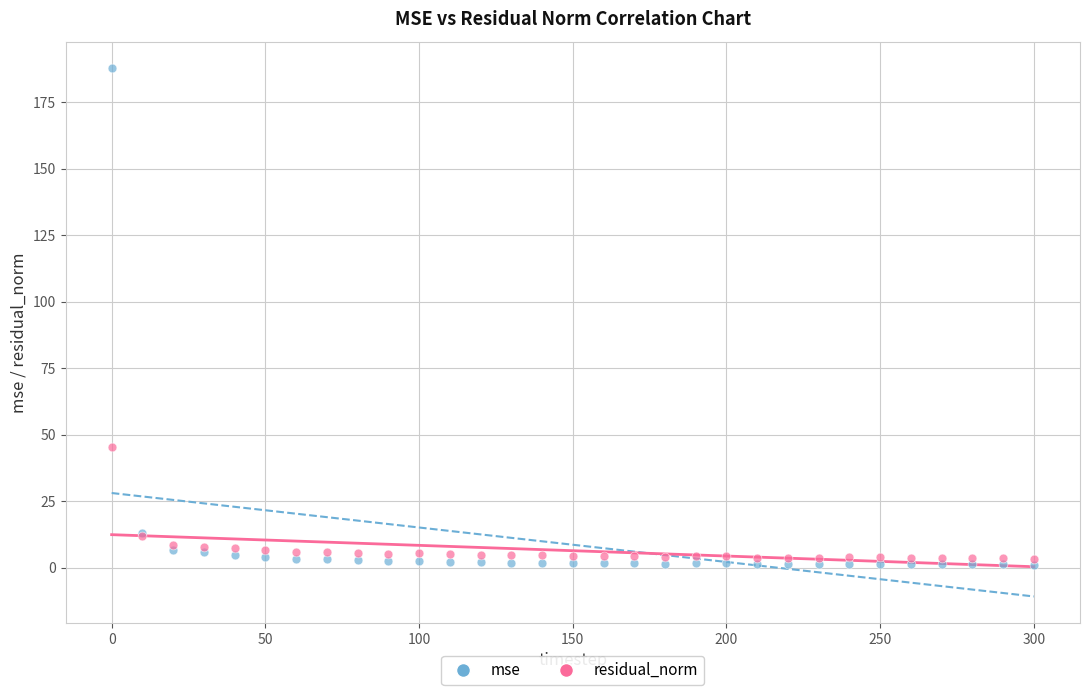

Which series contains the lowest Y value?

mse